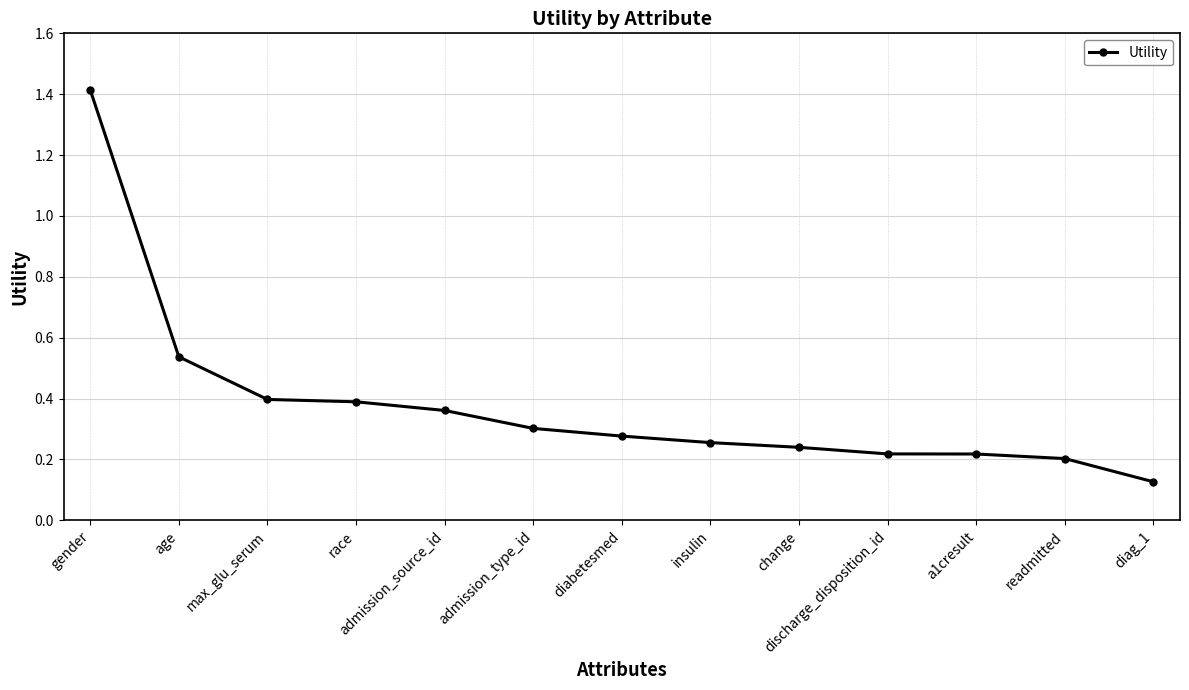

What is the label of the 9th point from the right?

admission_source_id